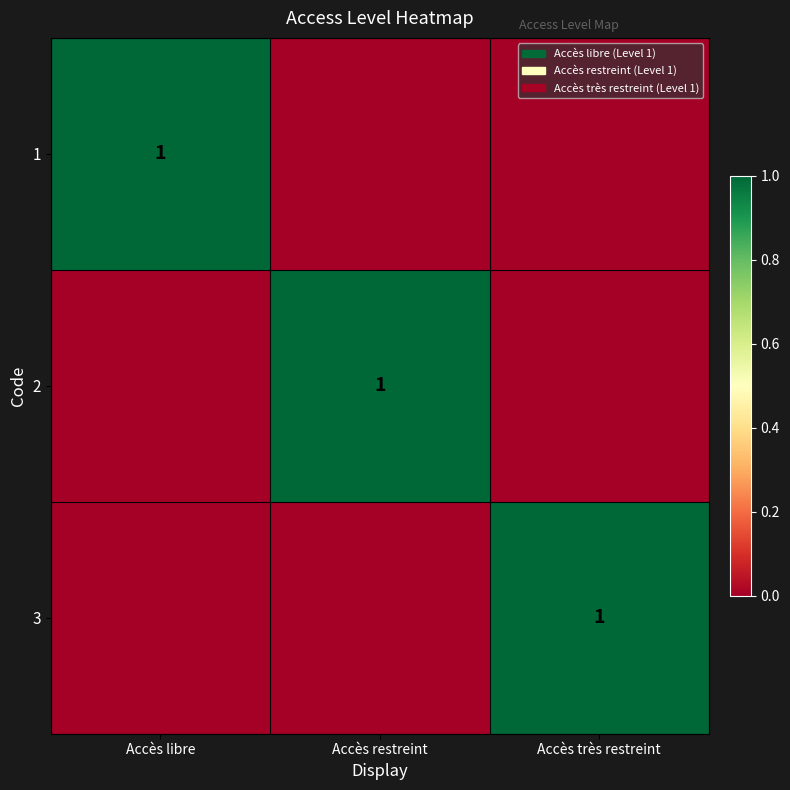

True or false: 3 has a value of 0 at Accès très restreint.

False